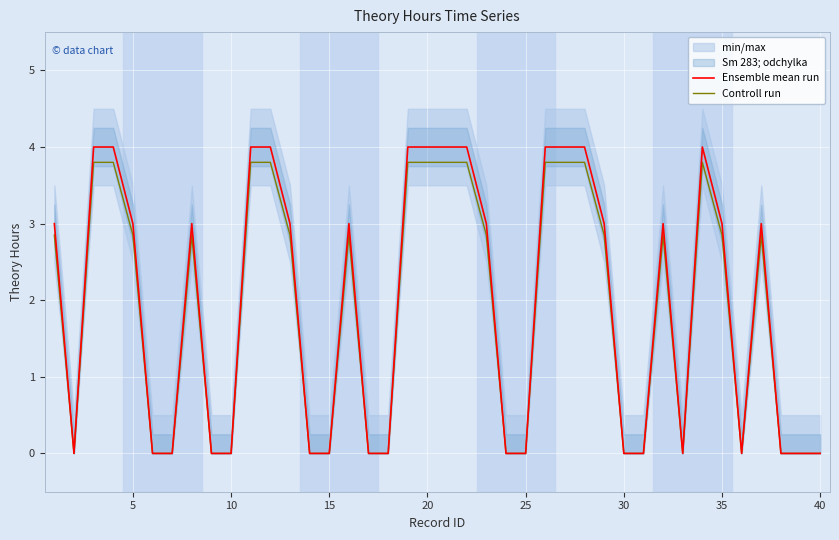

What is the maximum value for Controll run?

3.8